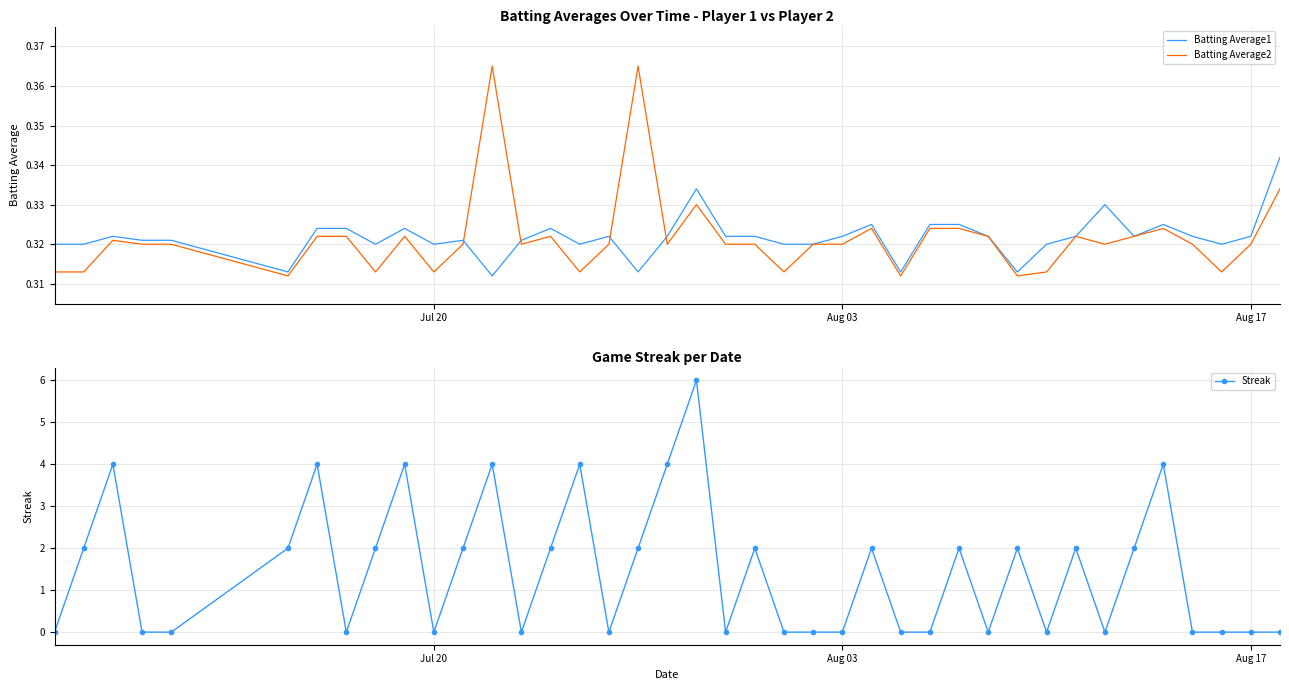

Reading left to right, what are all the values shown in this chart?

Batting Average1: 0.3	0.3	0.3	0.3	0.3	0.3	0.3	0.3	0.3	0.3	0.3	0.3	0.3	0.3	0.3	0.3	0.3	0.3	0.3	0.3	0.3	0.3	0.3	0.3	0.3	0.3	0.3	0.3	0.3	0.3	0.3	0.3	0.3	0.3	0.3	0.3	0.3	0.3	0.3	0.3
Batting Average2: 0.3	0.3	0.3	0.3	0.3	0.3	0.3	0.3	0.3	0.3	0.3	0.3	0.4	0.3	0.3	0.3	0.3	0.4	0.3	0.3	0.3	0.3	0.3	0.3	0.3	0.3	0.3	0.3	0.3	0.3	0.3	0.3	0.3	0.3	0.3	0.3	0.3	0.3	0.3	0.3
Streak: 0.0	2.0	4.0	0.0	0.0	2.0	4.0	0.0	2.0	4.0	0.0	2.0	4.0	0.0	2.0	4.0	0.0	2.0	4.0	6.0	0.0	2.0	0.0	0.0	0.0	2.0	0.0	0.0	2.0	0.0	2.0	0.0	2.0	0.0	2.0	4.0	0.0	0.0	0.0	0.0